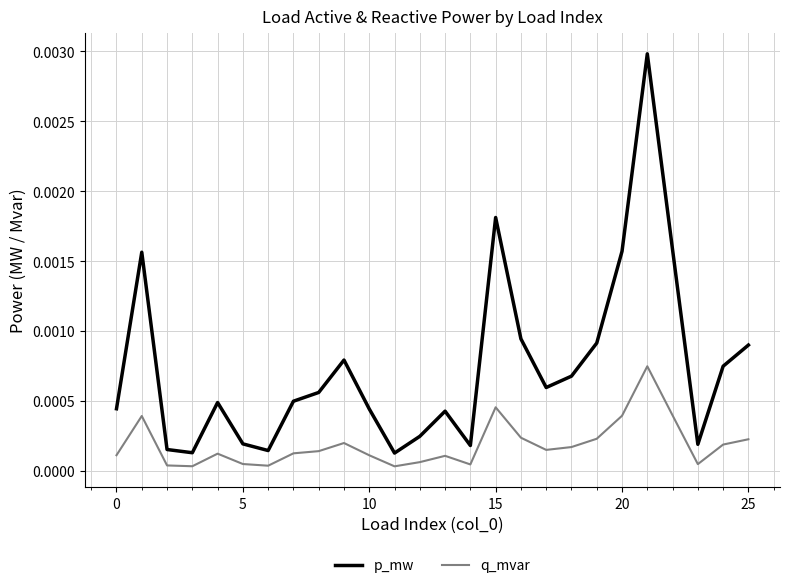

Rank the series by their average value, from highest to lowest.

p_mw, q_mvar